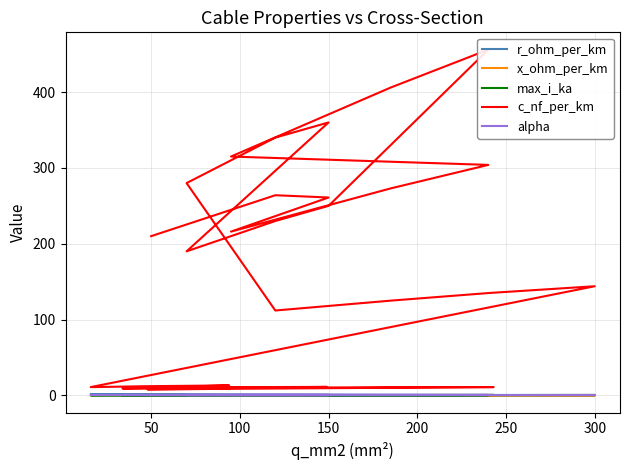

True or false: max_i_ka and alpha cross at least once.

False